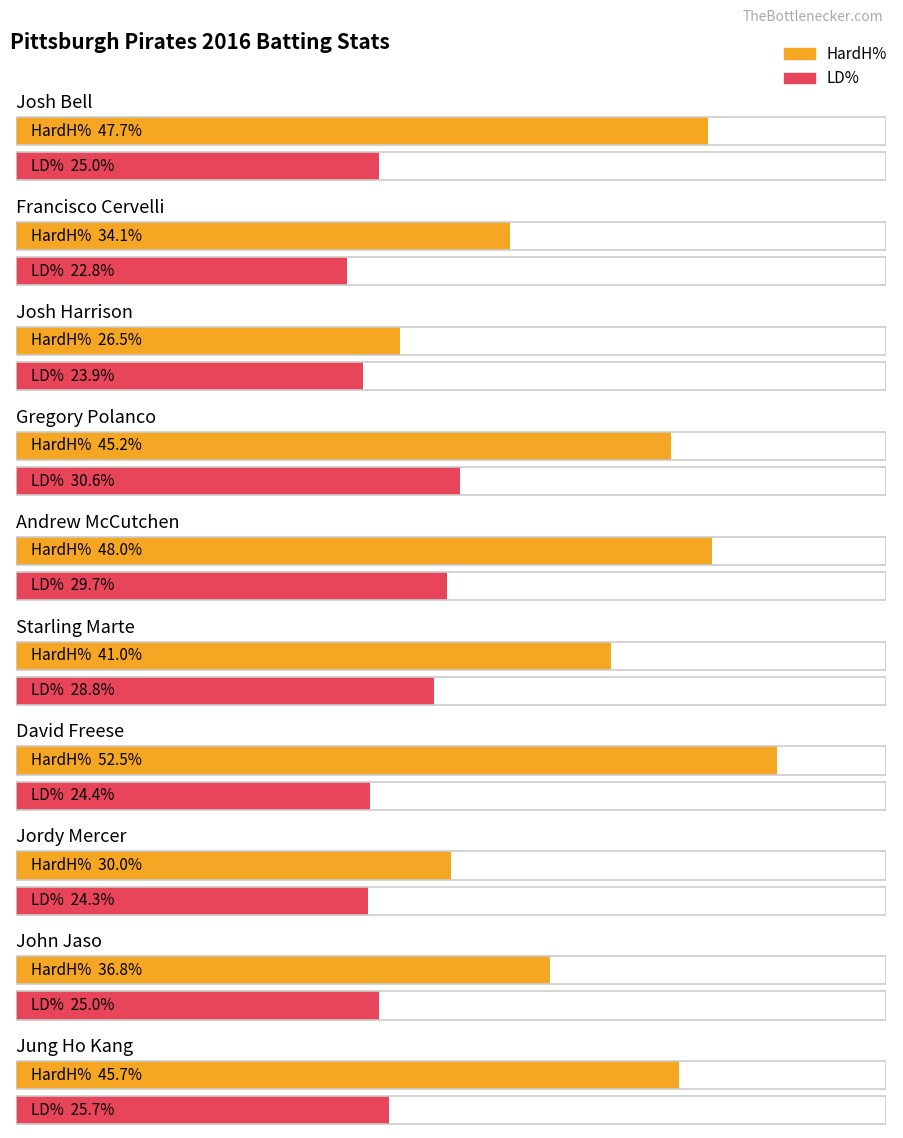

True or false: HardH% has a value of 47.7 at Josh Bell.

True